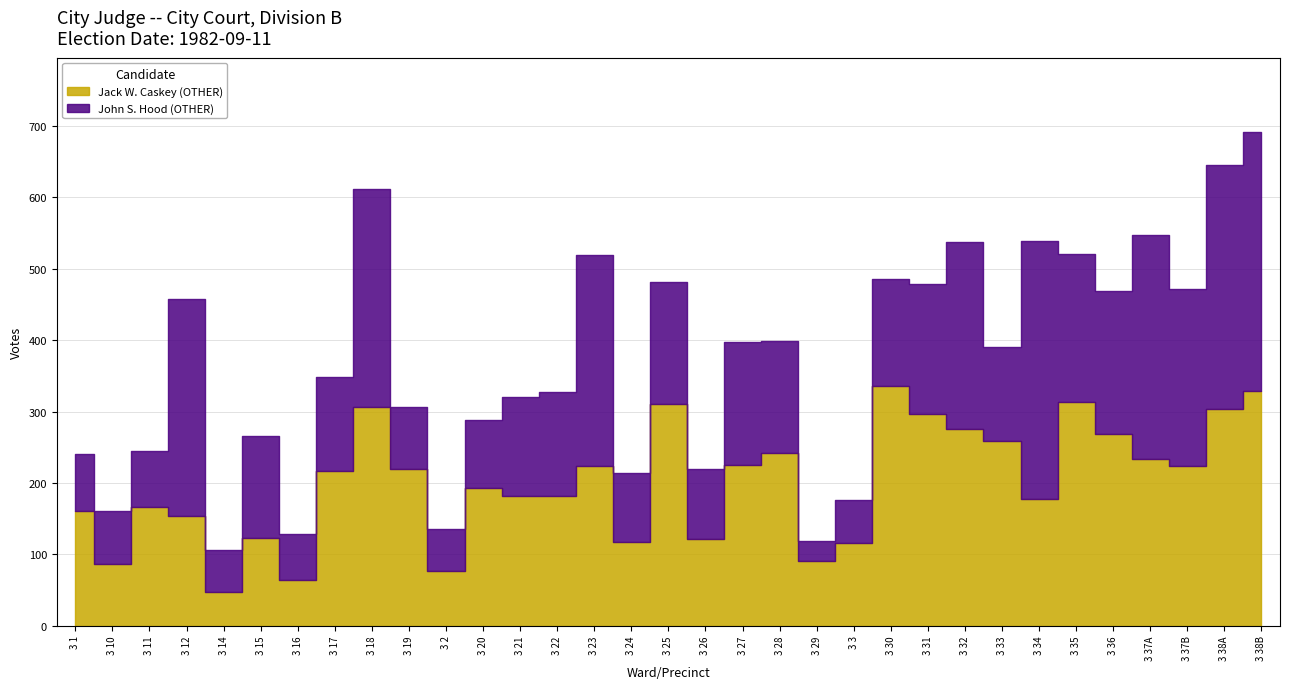

Does the chart display data point markers on the line(s)?

No